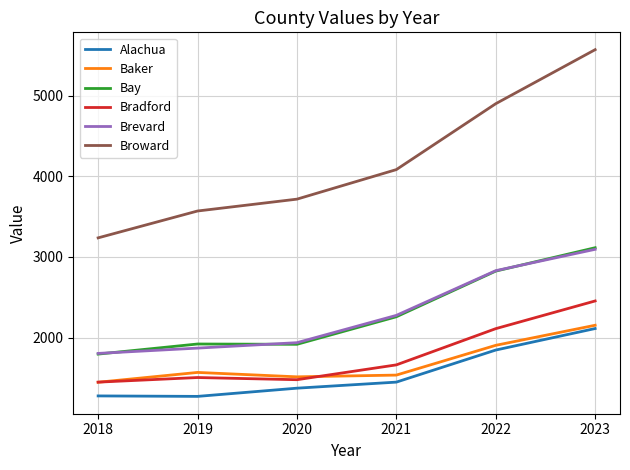

What is the total value across all series at 2019?

11696.8